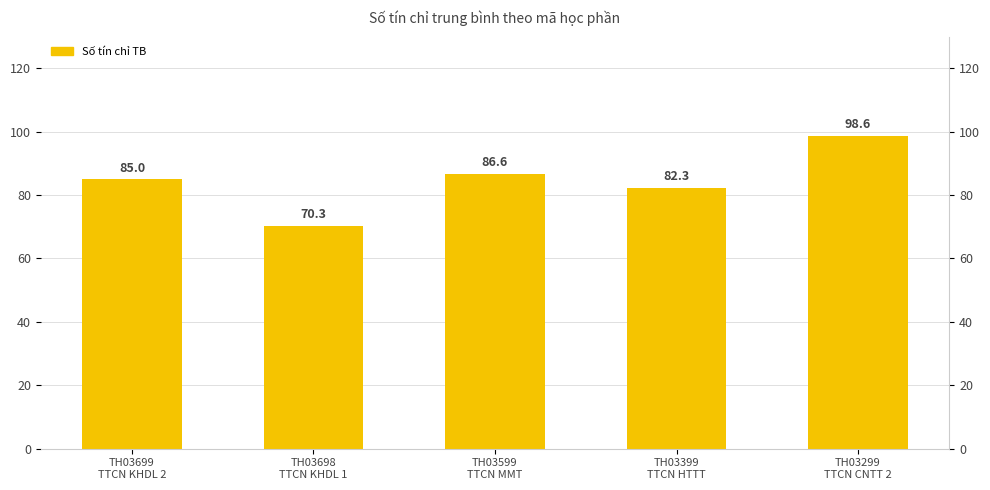

Which label corresponds to the largest value in the chart?

TH03299
TTCN CNTT 2